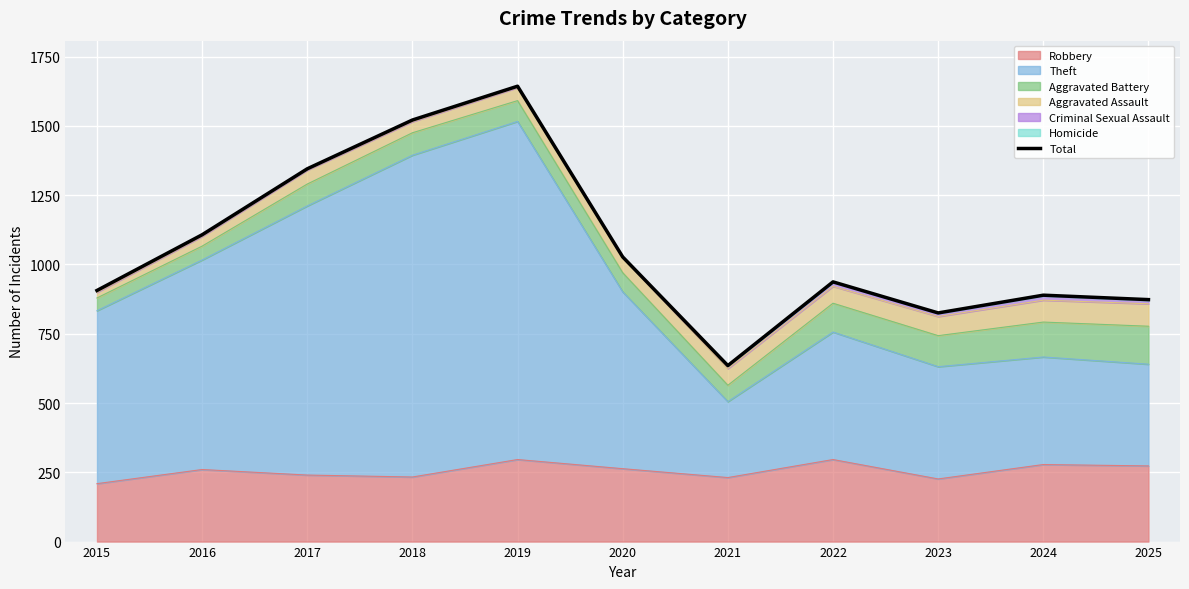

How many categories are shown in the chart?

11